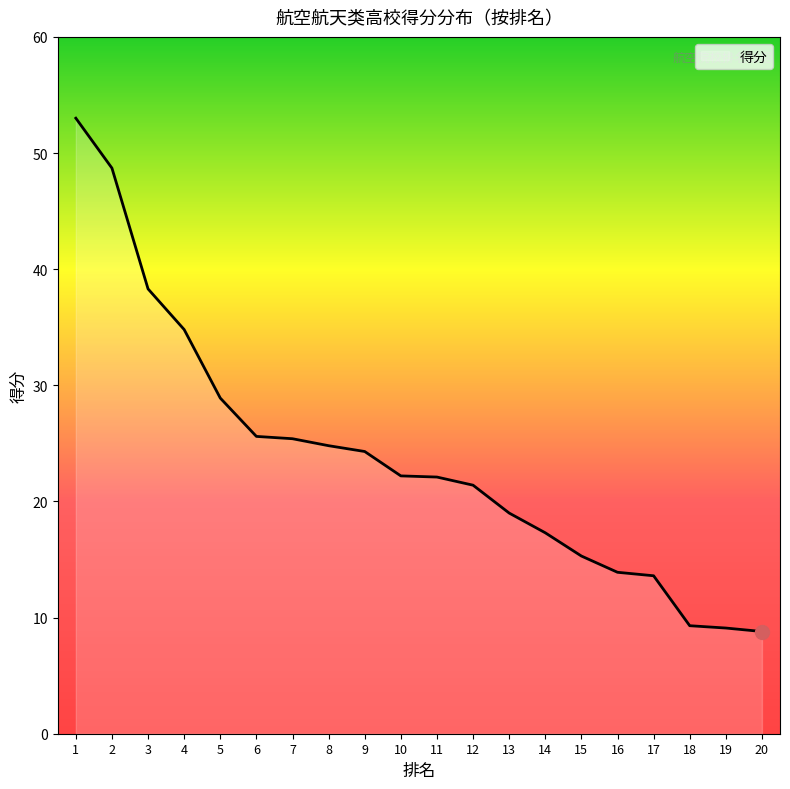

What is the difference between the maximum and minimum values?

44.2